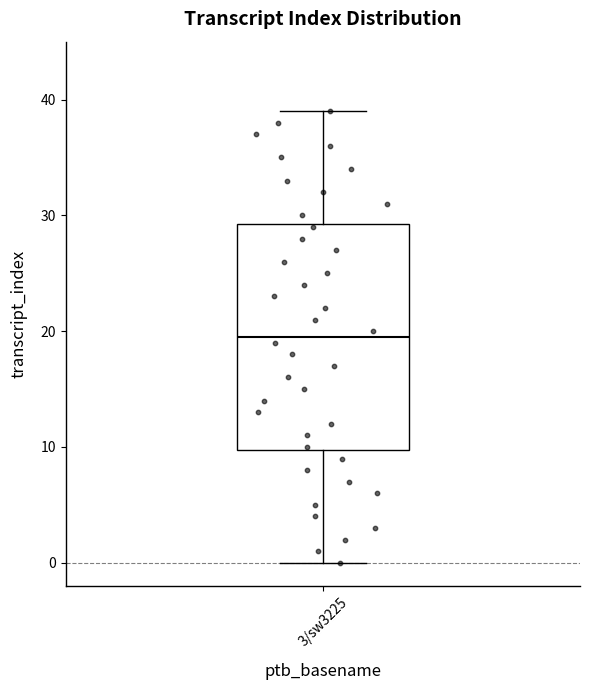

Transcribe this box plot: give where the median line is, the range the box spans, and where the two whiskers end, as read against the y-axis. The values are not printed on the chart, so give them approximately, as read against the axis.

median 20, box 10 to 29, whiskers 0 to 39